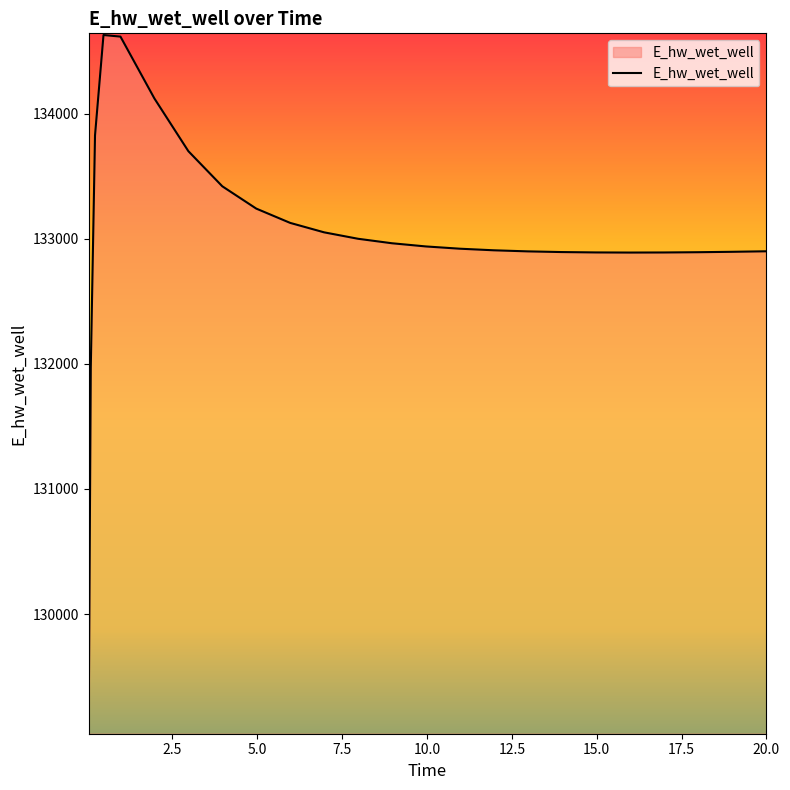

Does the chart display data point markers on the line(s)?

No